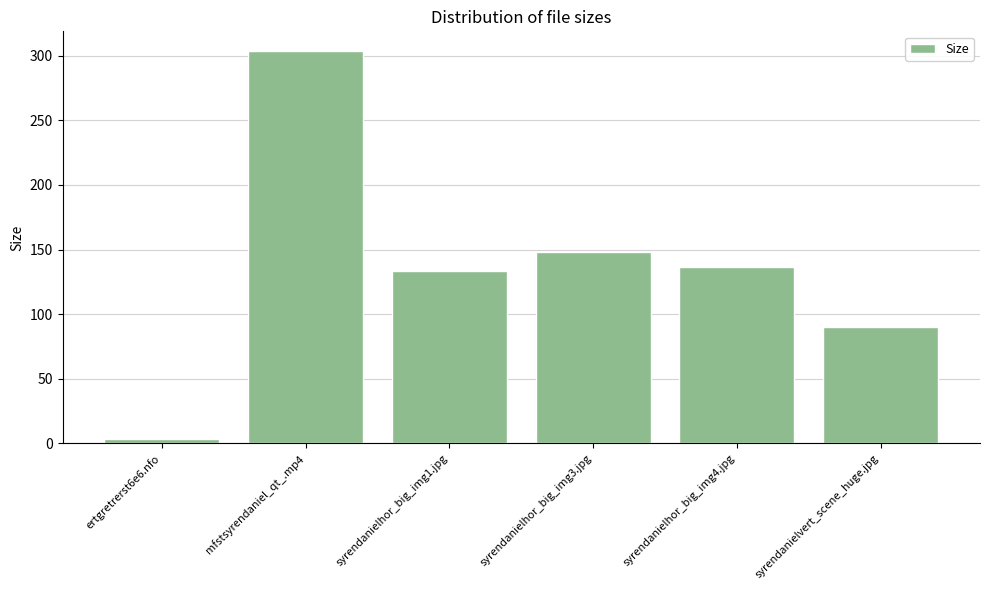

Is it true that the value at syrendanielhor_big_img1.jpg is 133.8?

True